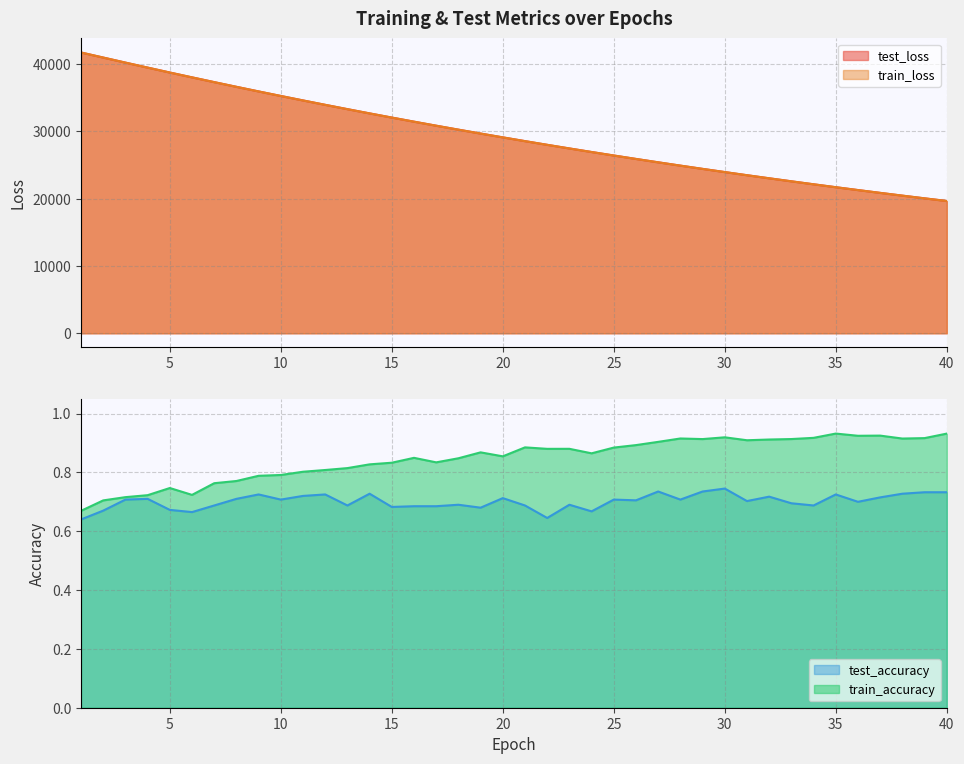

Which series has the largest range (max minus min)?

train_loss